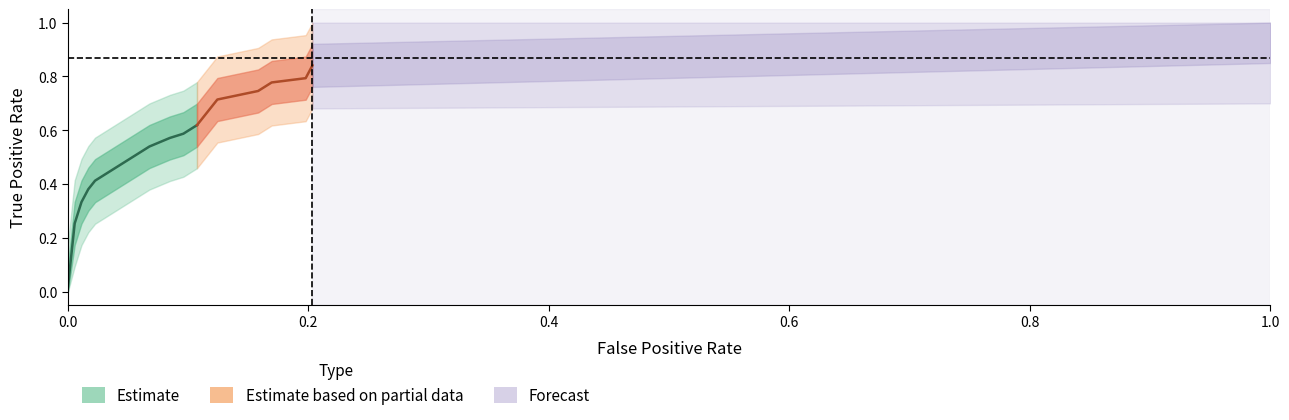

True or false: fpr and tpr intersect in this chart.

False